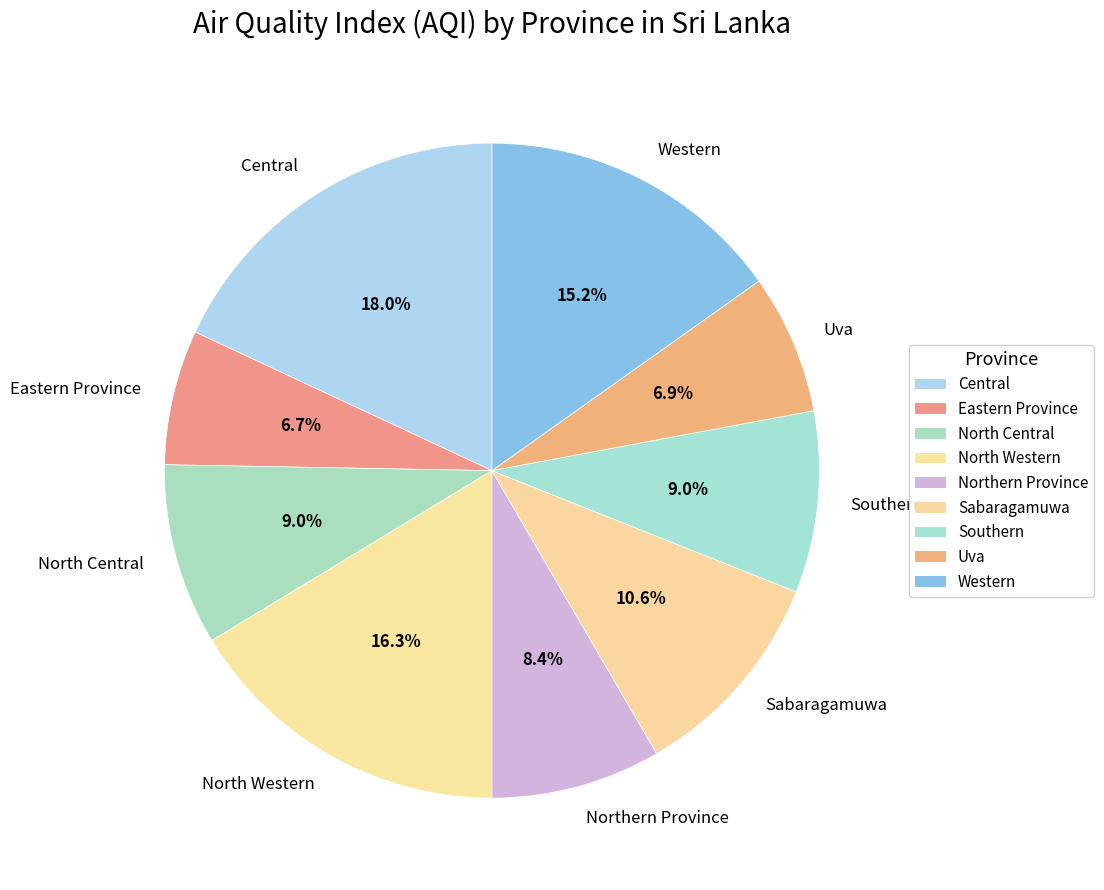

To the nearest percent, what is the difference between the largest and smallest slice percentages?

11%